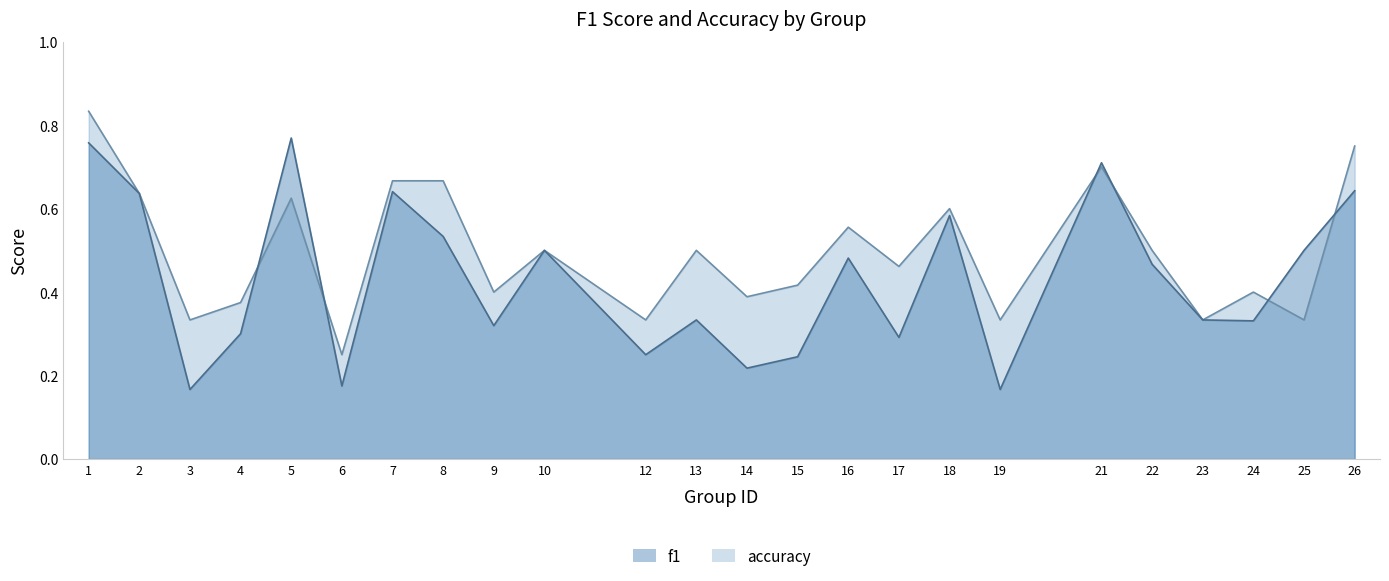

How many accuracy values are between 0 and 1?

24